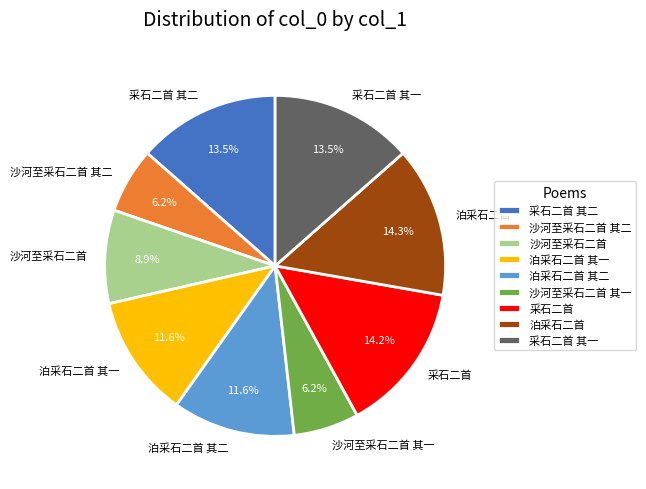

What is the ratio of the value at 沙河至采石二首 其一 to the value at 泊采石二首 其二?

0.5